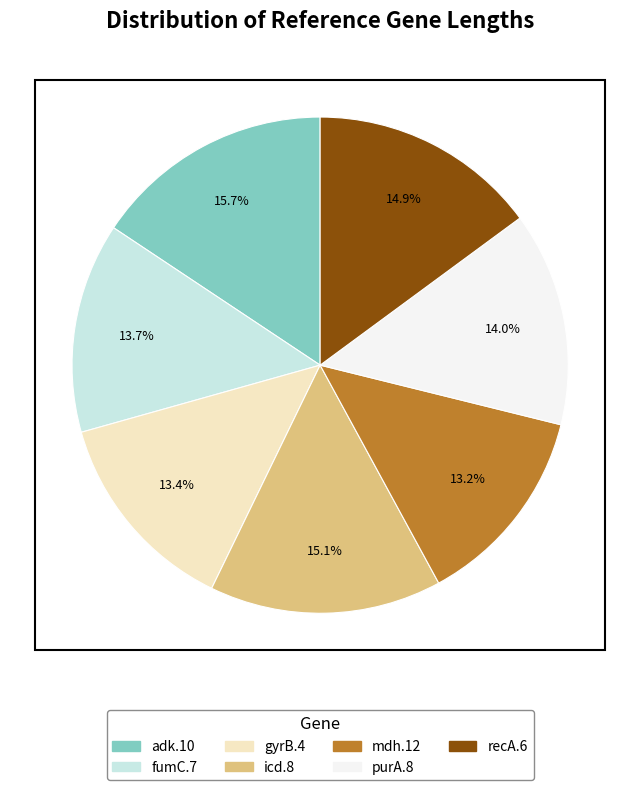

True or false: fumC.7 accounts for 21% of the total.

False